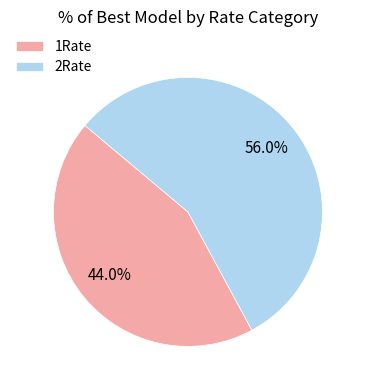

What is the total percentage of 1Rate and 2Rate?

100.0%